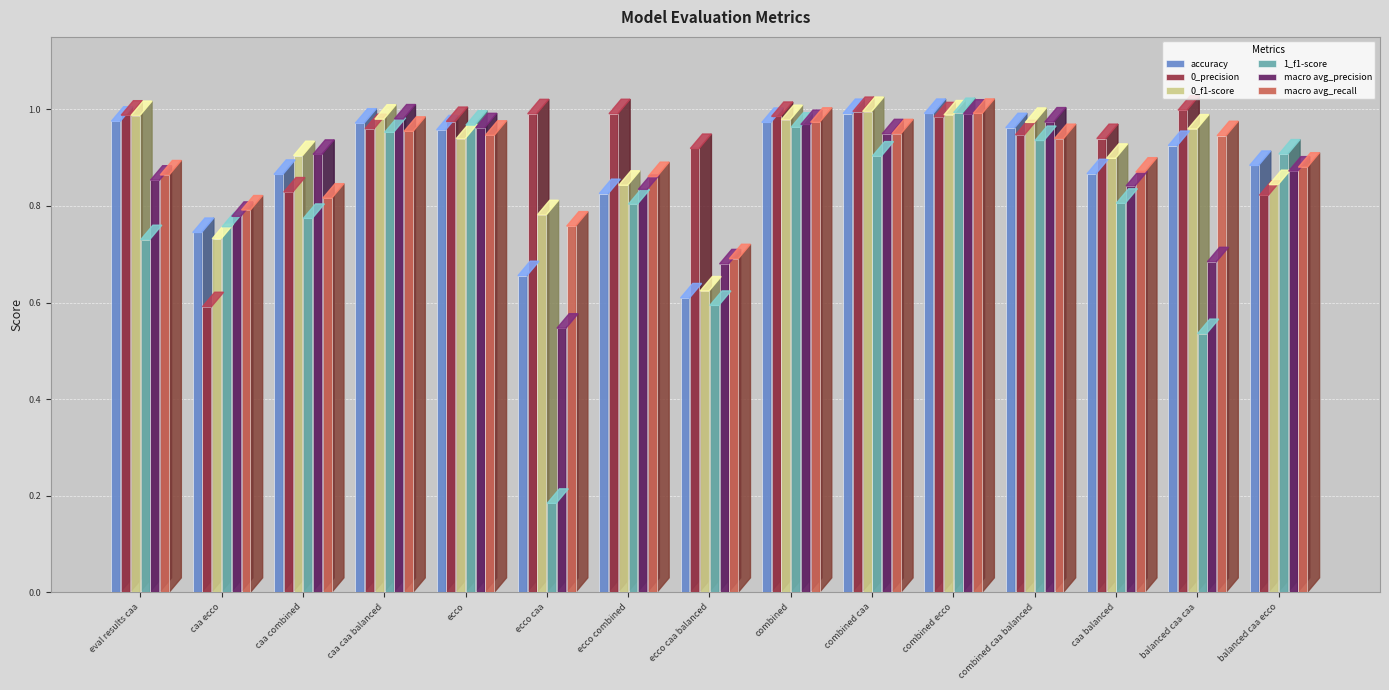

At how many categories does at least one series exceed 0?

15